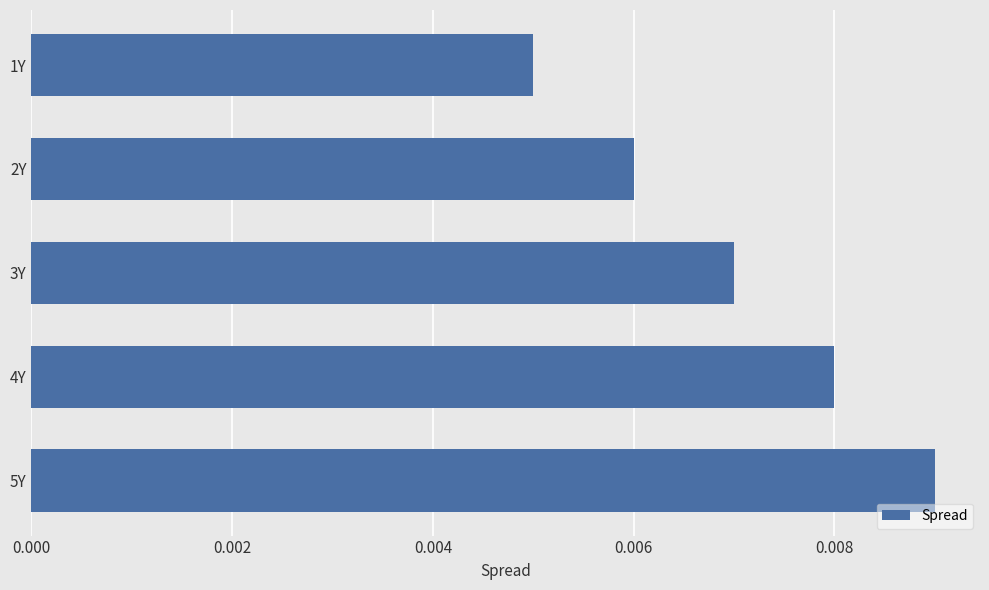

What is the label of the 5th bar from the top?

5Y